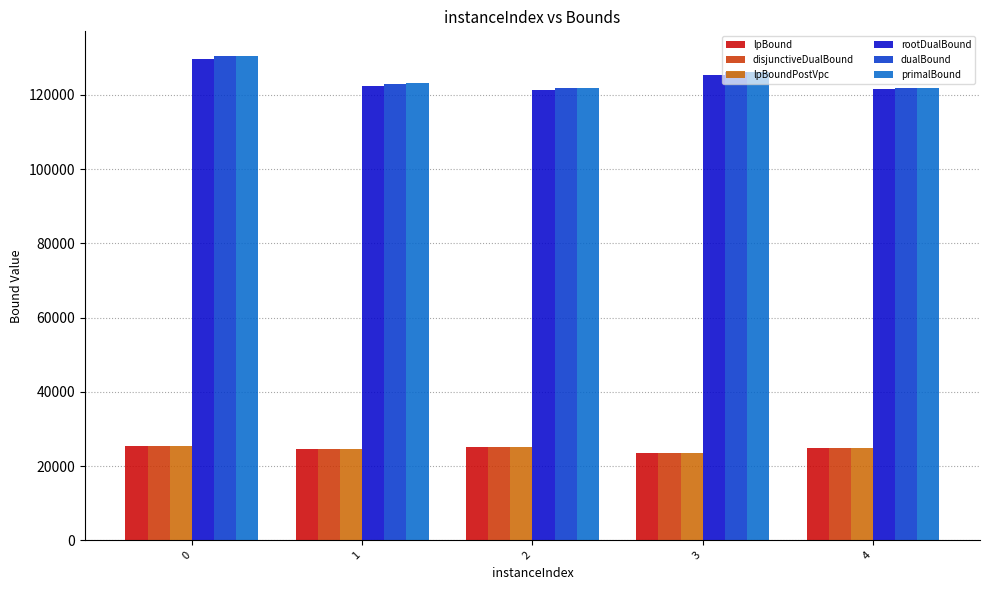

What is the sum of the dualBound values at 4 and 2?

243782.1